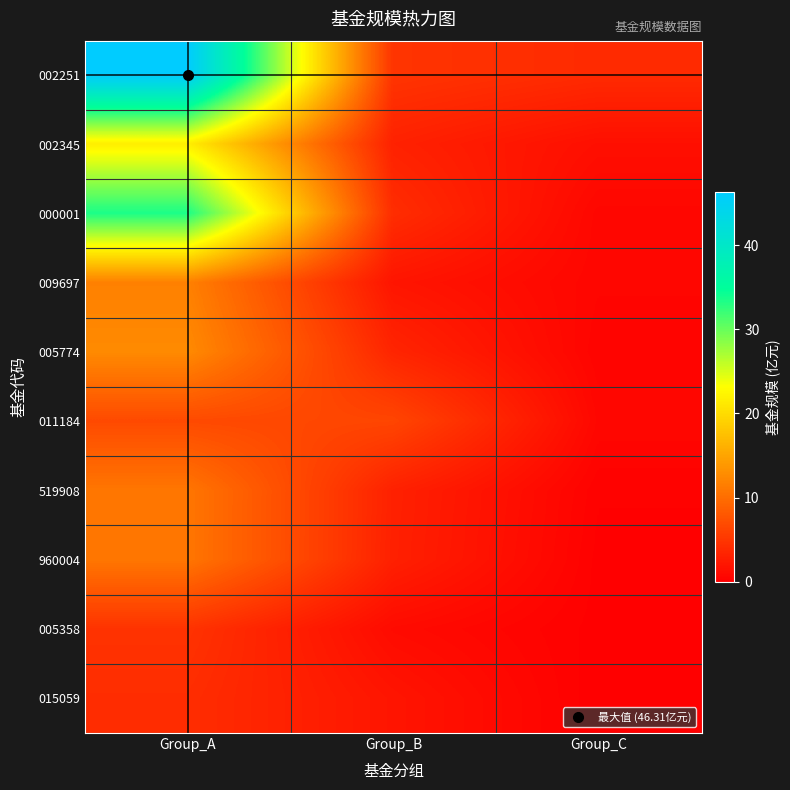

Count the number of categories in the chart.

3